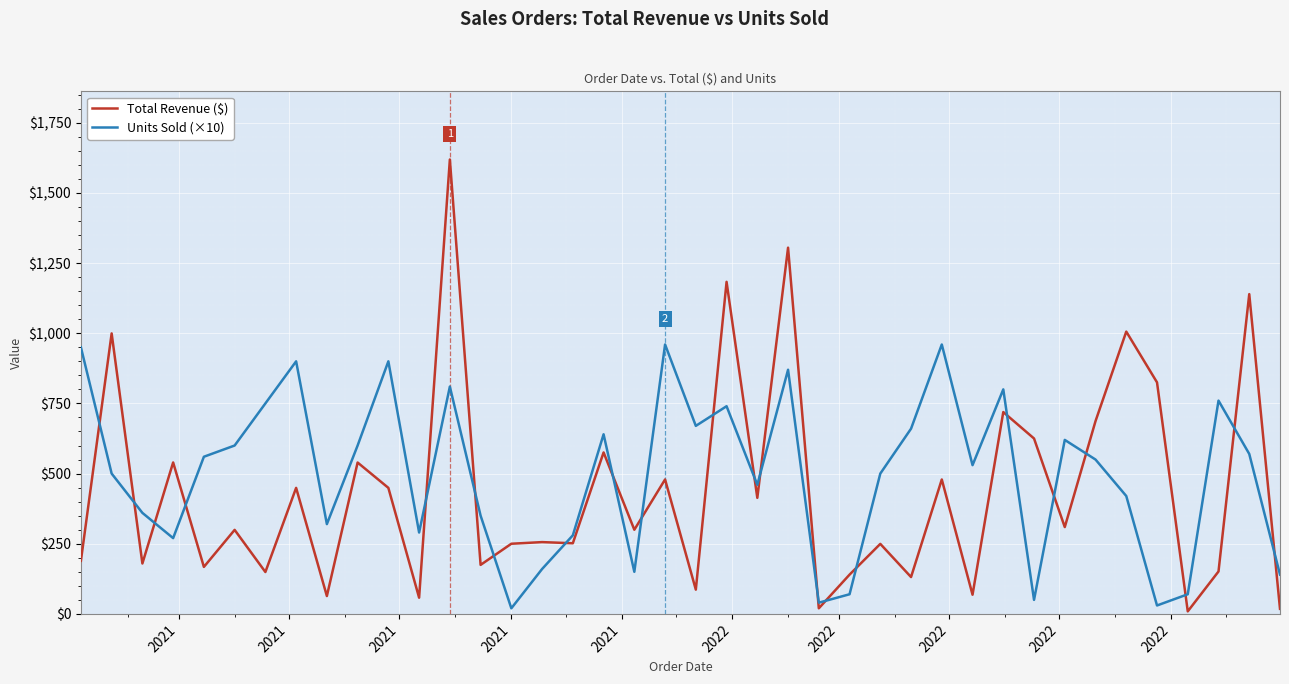

Does the chart have visible grid lines?

Yes